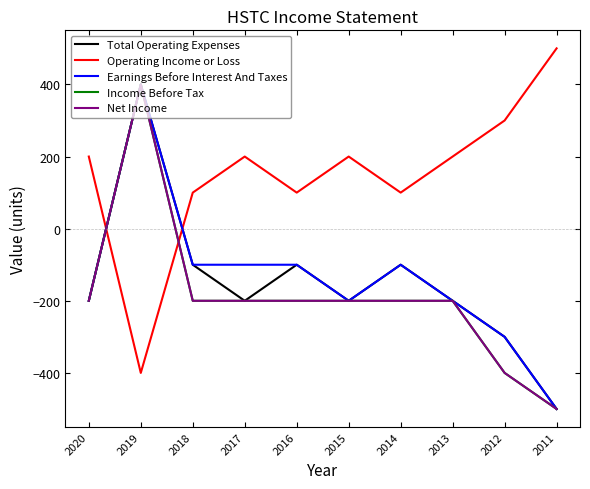

List the labels in order of Earnings Before Interest And Taxes value, largest first.

2019, 2018, 2017, 2016, 2014, 2020, 2015, 2013, 2012, 2011